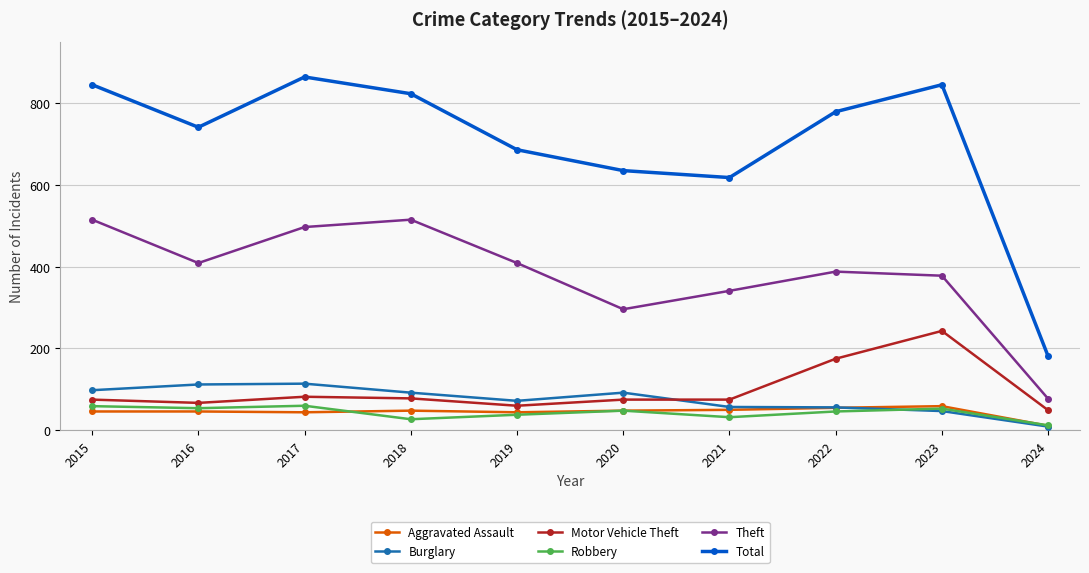

What is the total value across all series at 2017?

1661